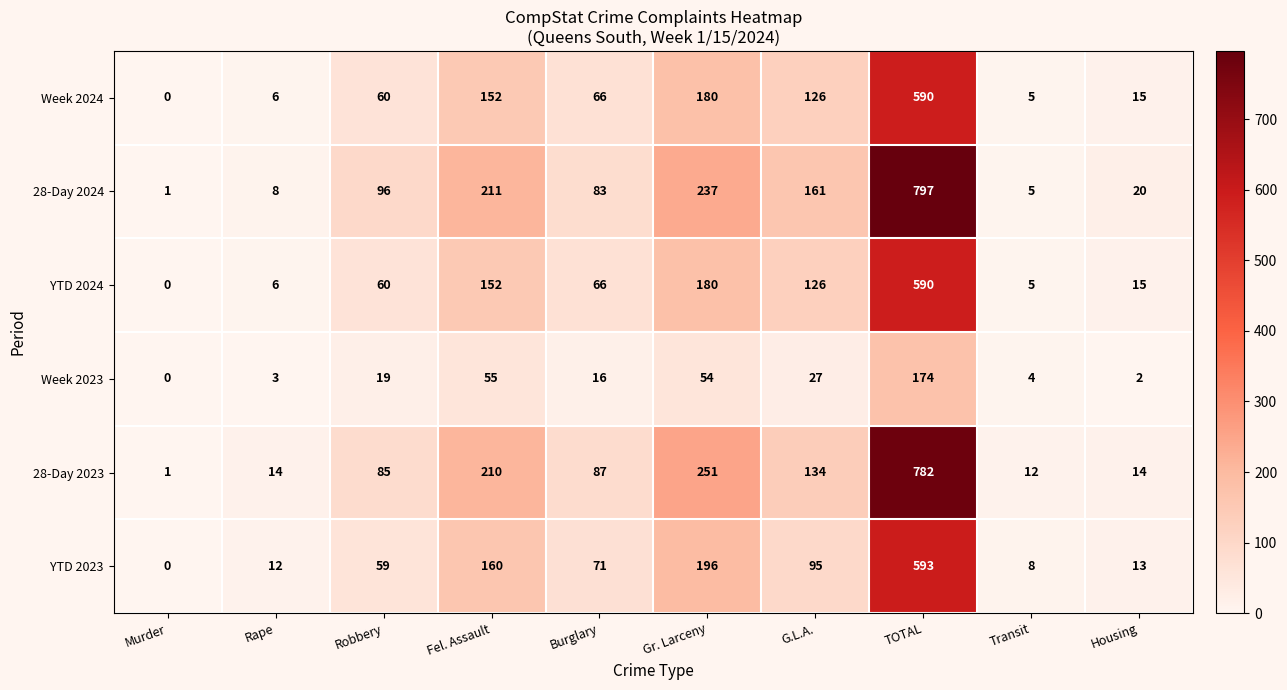

The 28-Day 2024 series shows 8 at Transit. True or false?

False